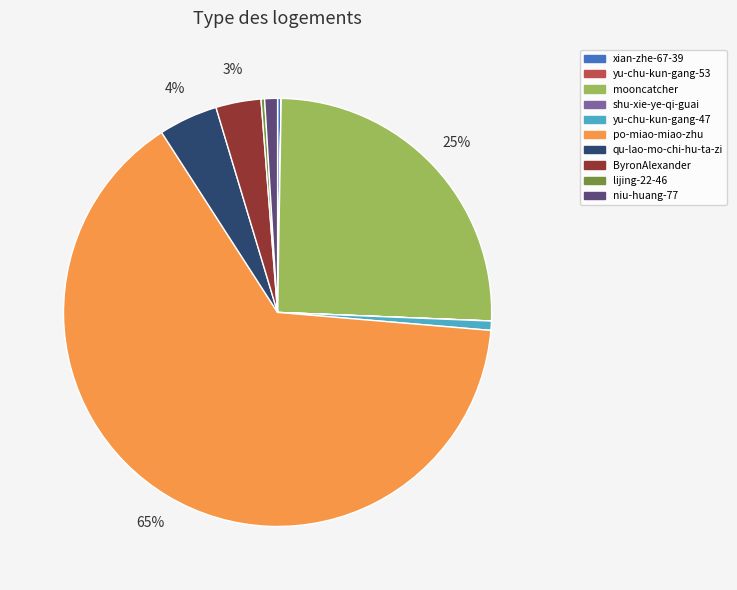

To the nearest percent, what is the average slice percentage?

10%